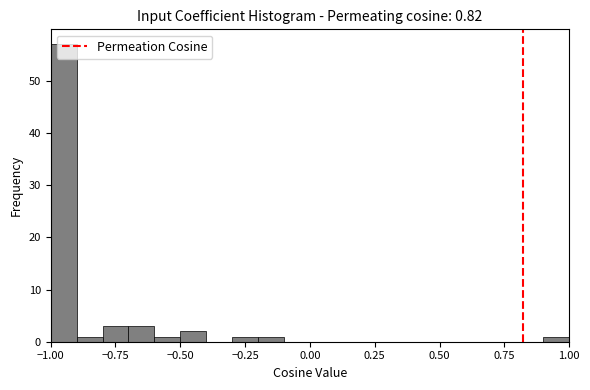

Read against the x-axis, roughly where is the centre of the tallest bar?

-0.95